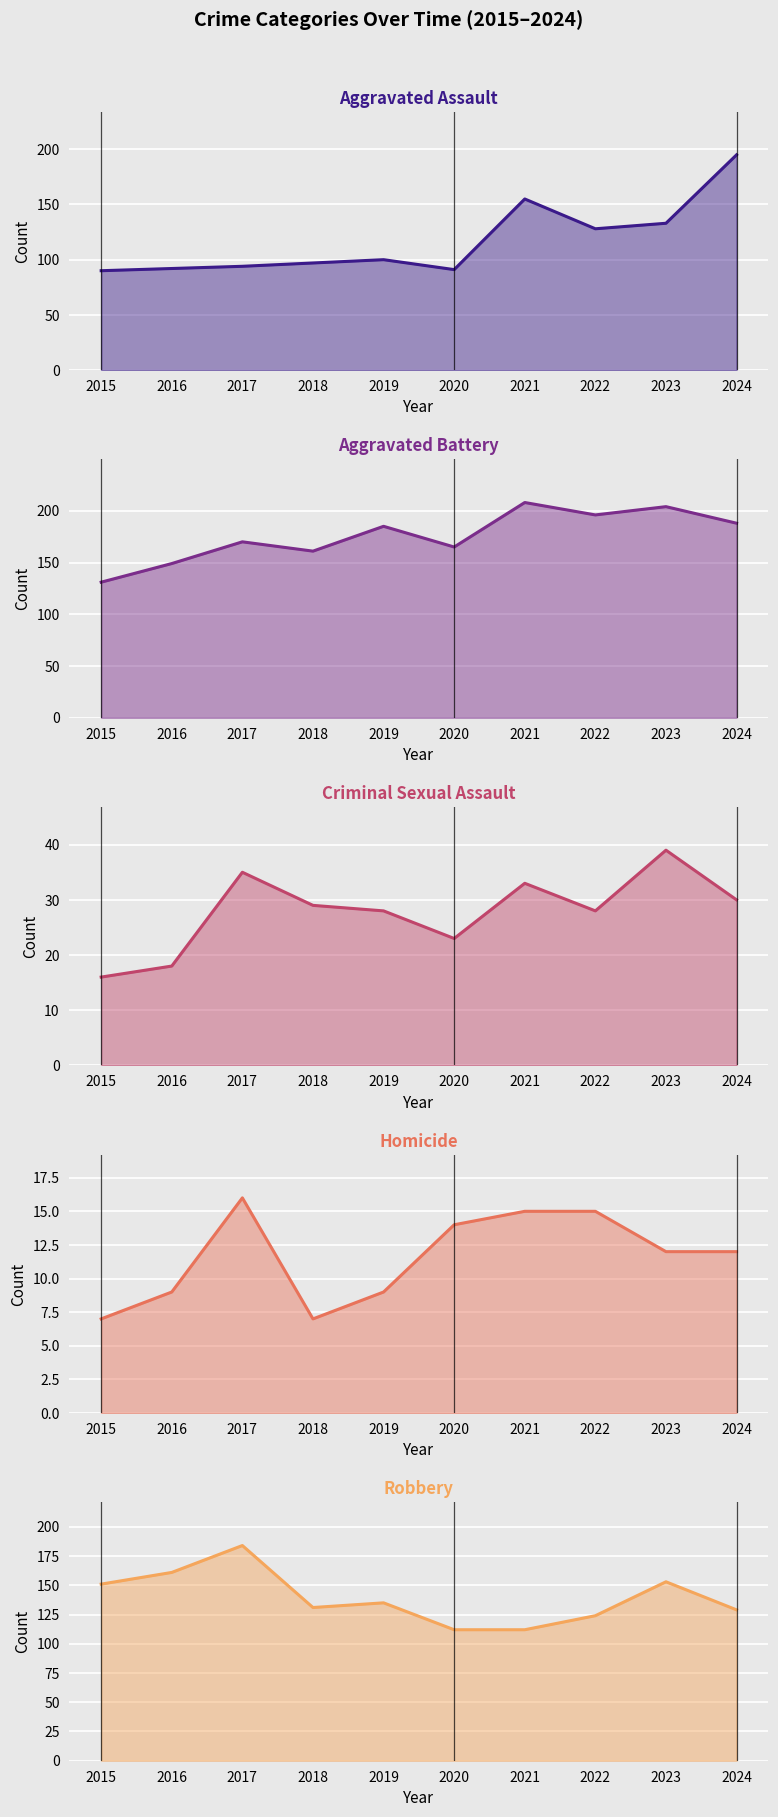

Count the number of values greater than 100.

4